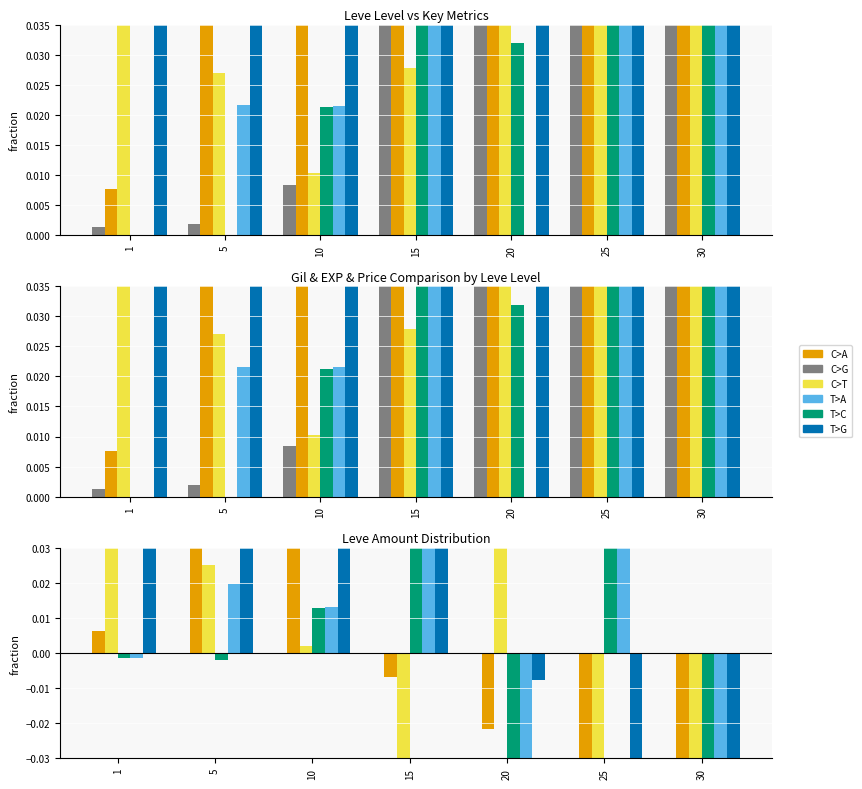

What is the smallest value displayed?

-0.3